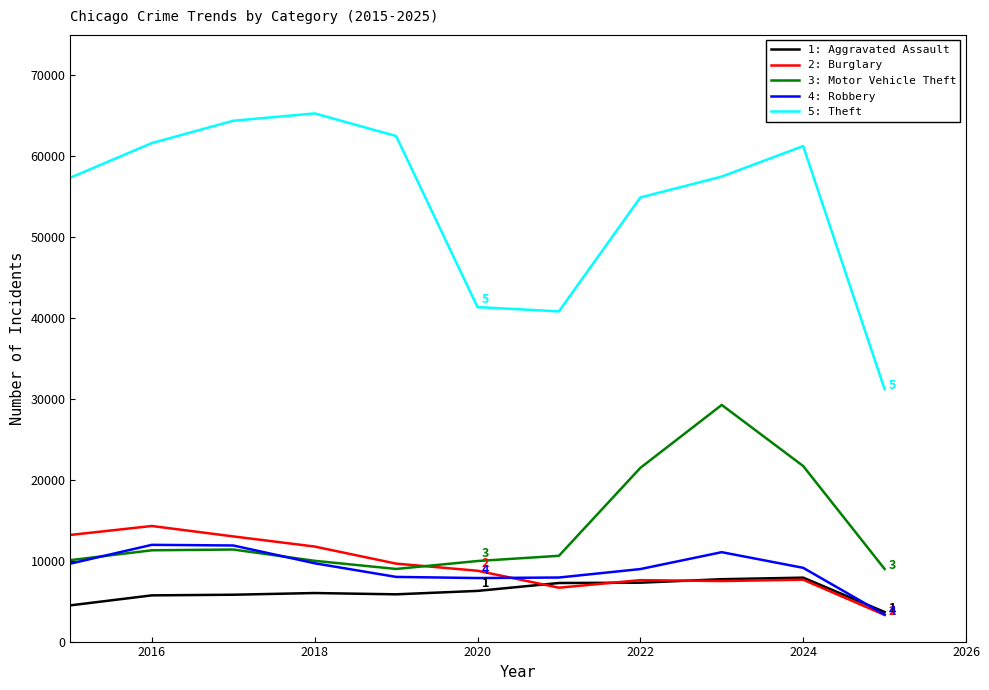

What is the maximum value shown in the chart?

65290